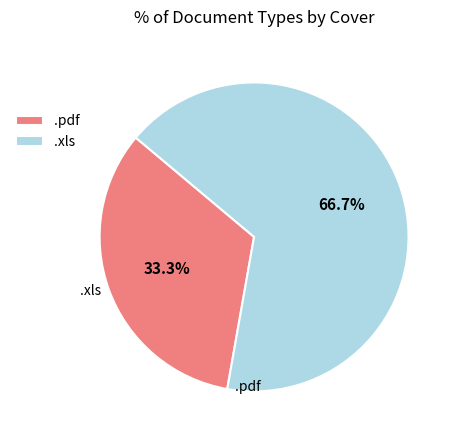

Rank the categories by value from highest to lowest.

.xls, .pdf